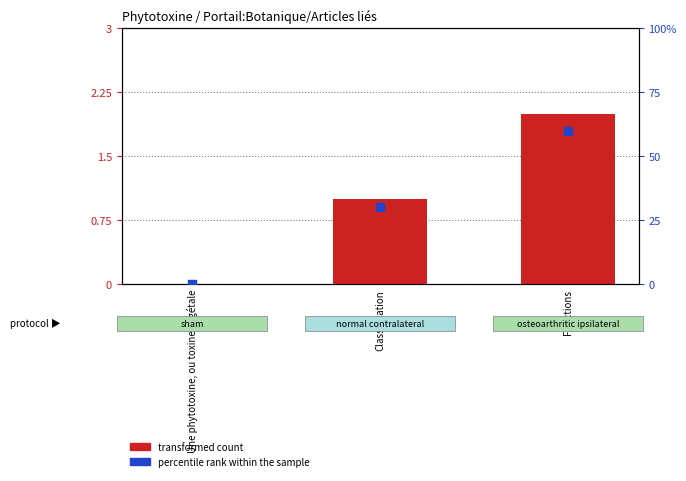

Which series contains the highest Y value?

percentile rank within the sample